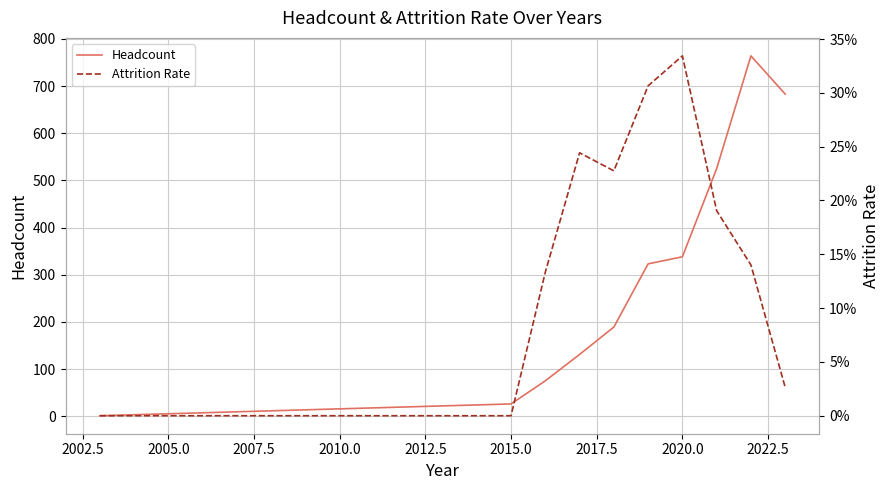

The value of Headcount at 2020.0 is 338. True or false?

True